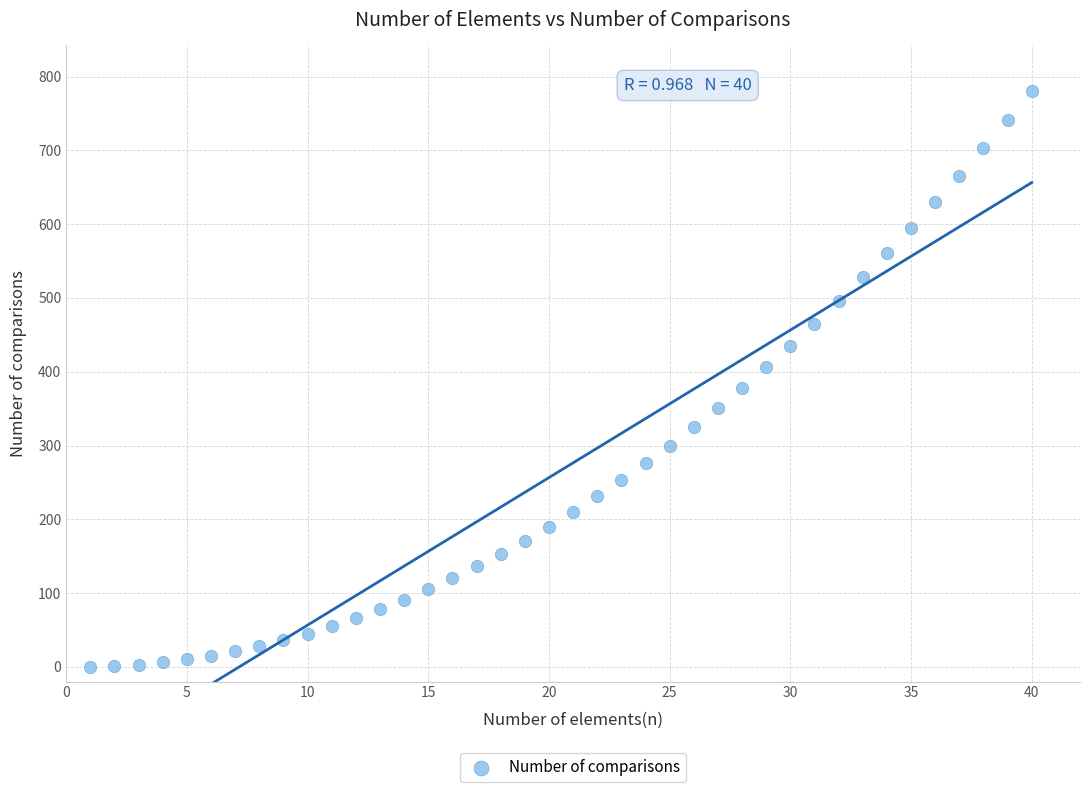

What is the range of Y values (max minus min)?

780